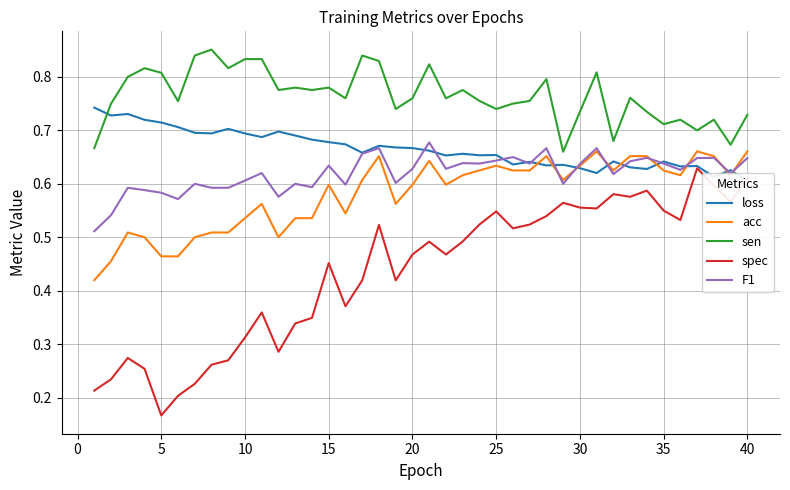

The sen series shows 0.4 at 35. True or false?

False